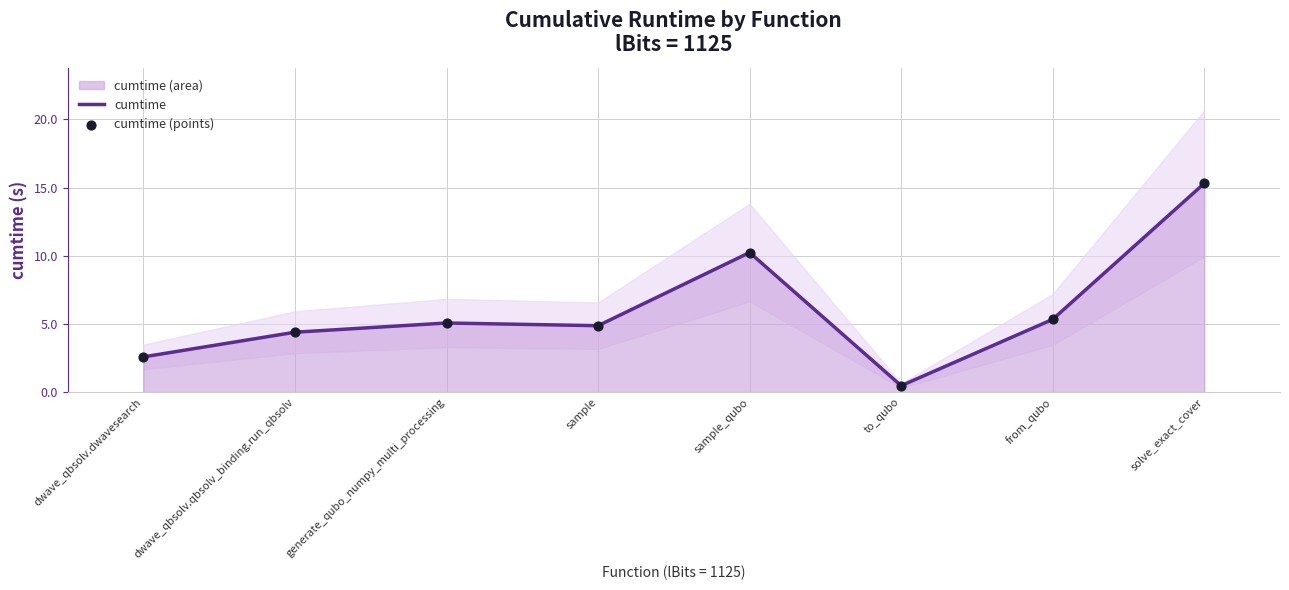

Which series has the widest spread of Y values?

cumtime